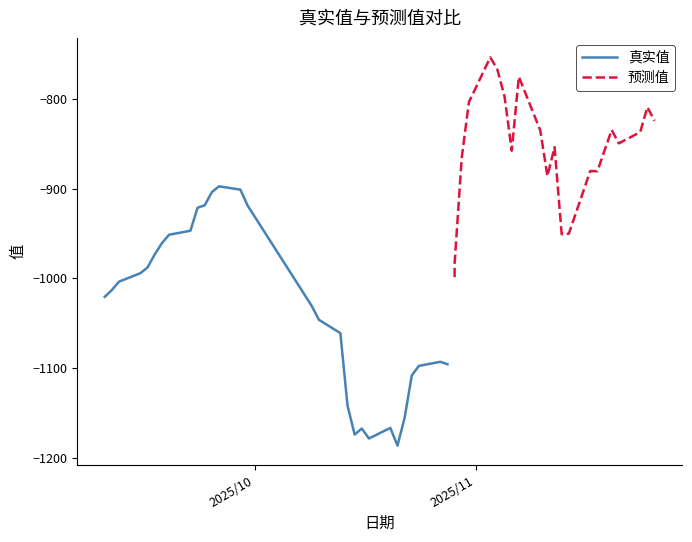

What is the maximum value for 真实值?

-897.5